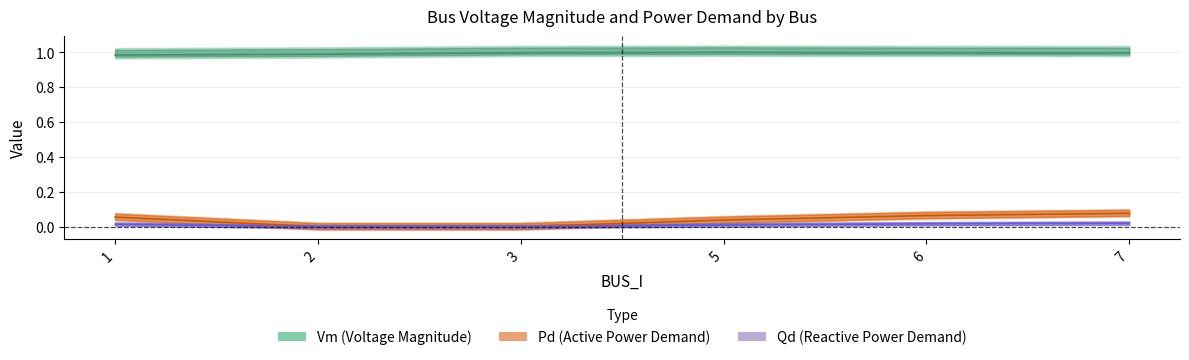

The Vm series shows 1.3 at 1. True or false?

False